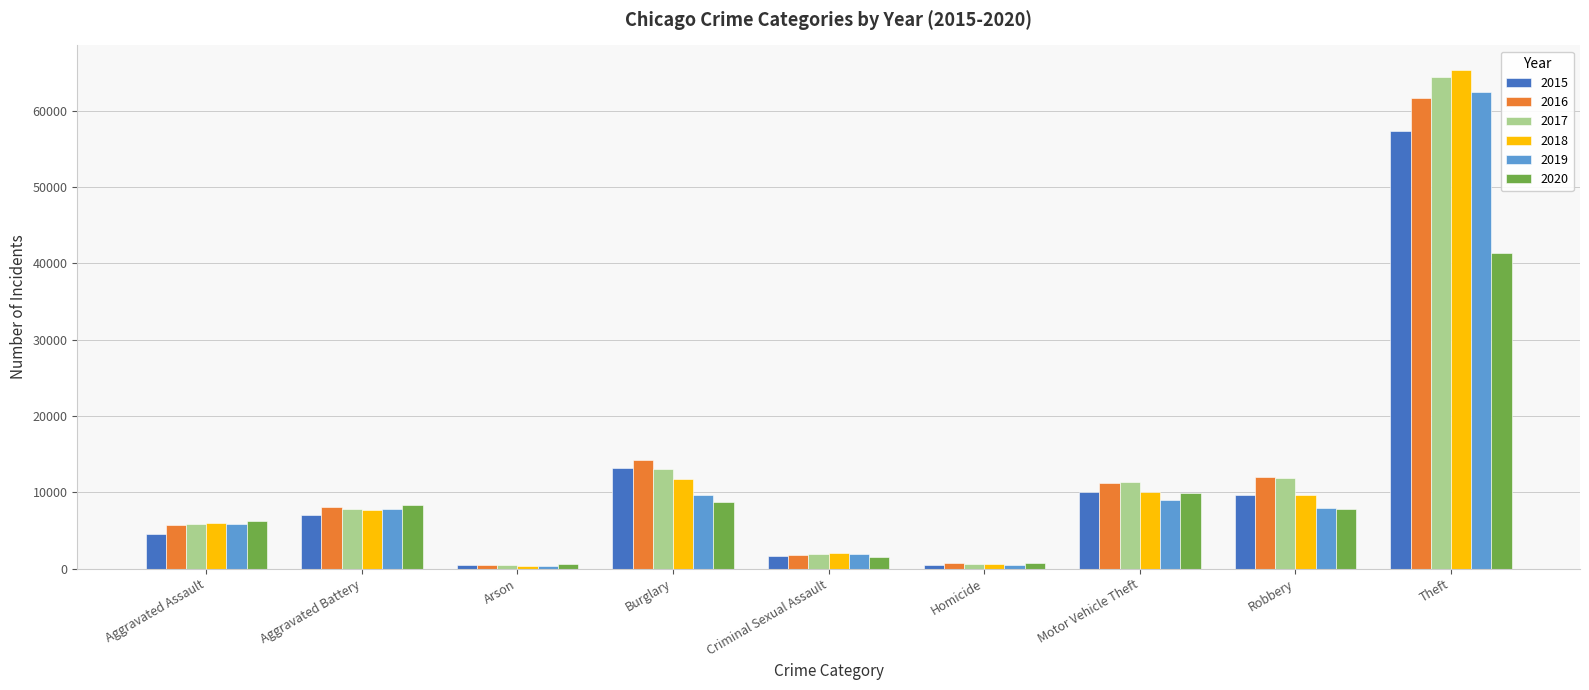

What are all the series names shown in the legend?

2015, 2016, 2017, 2018, 2019, 2020